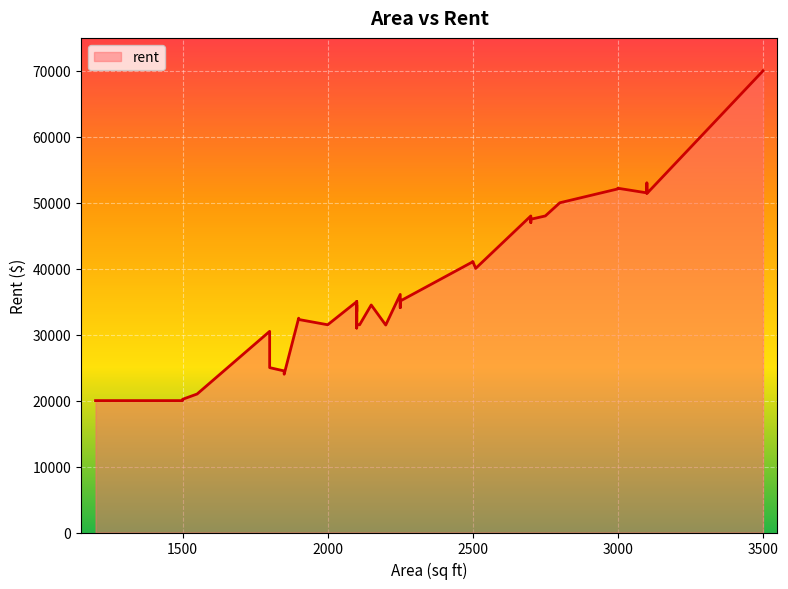

What is the greatest value displayed?

70000